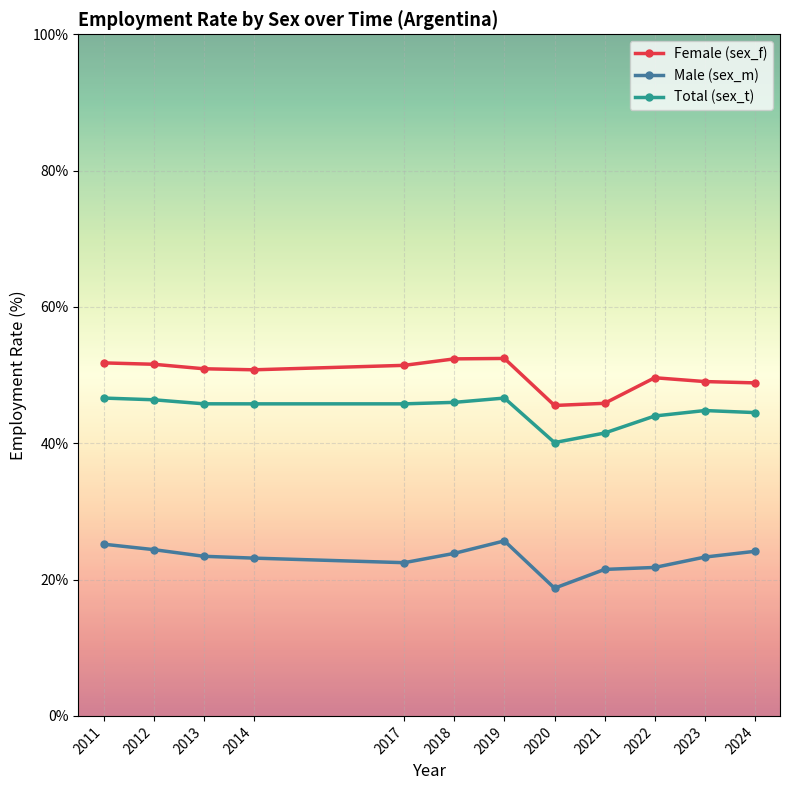

True or false: Female (sex_f) has more than 1 interior local peaks.

True